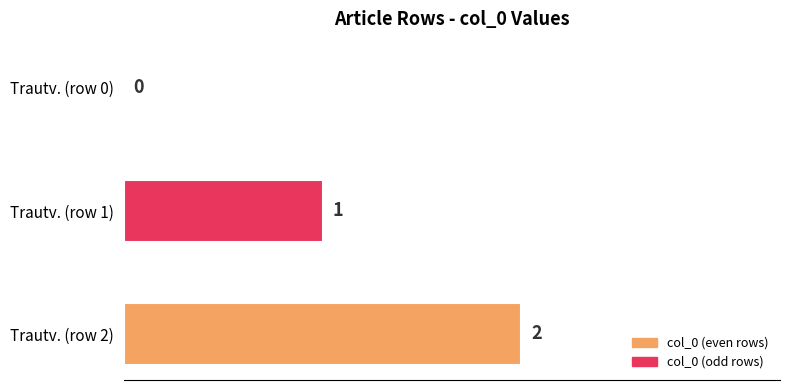

At which label is the value closest to 1?

Trautv. (row 1)